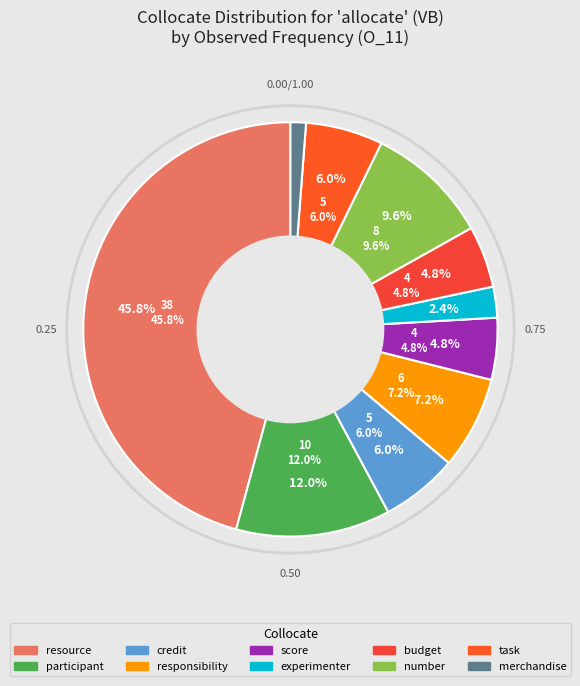

Is it true that resource is 52% of the pie?

False